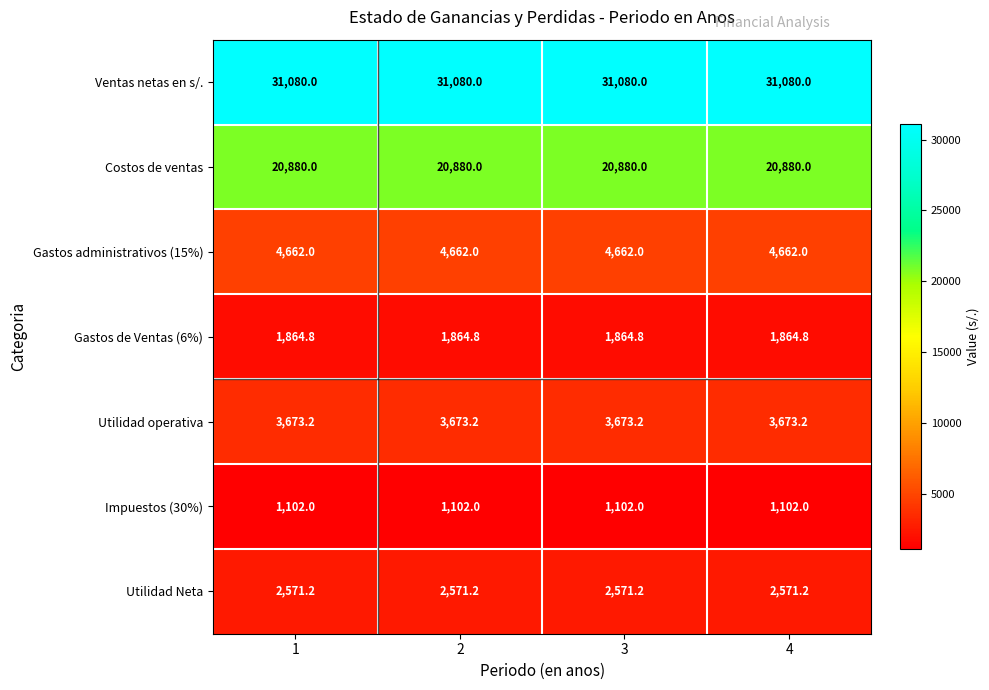

What is the difference between the highest and lowest values at 2?

29978.0